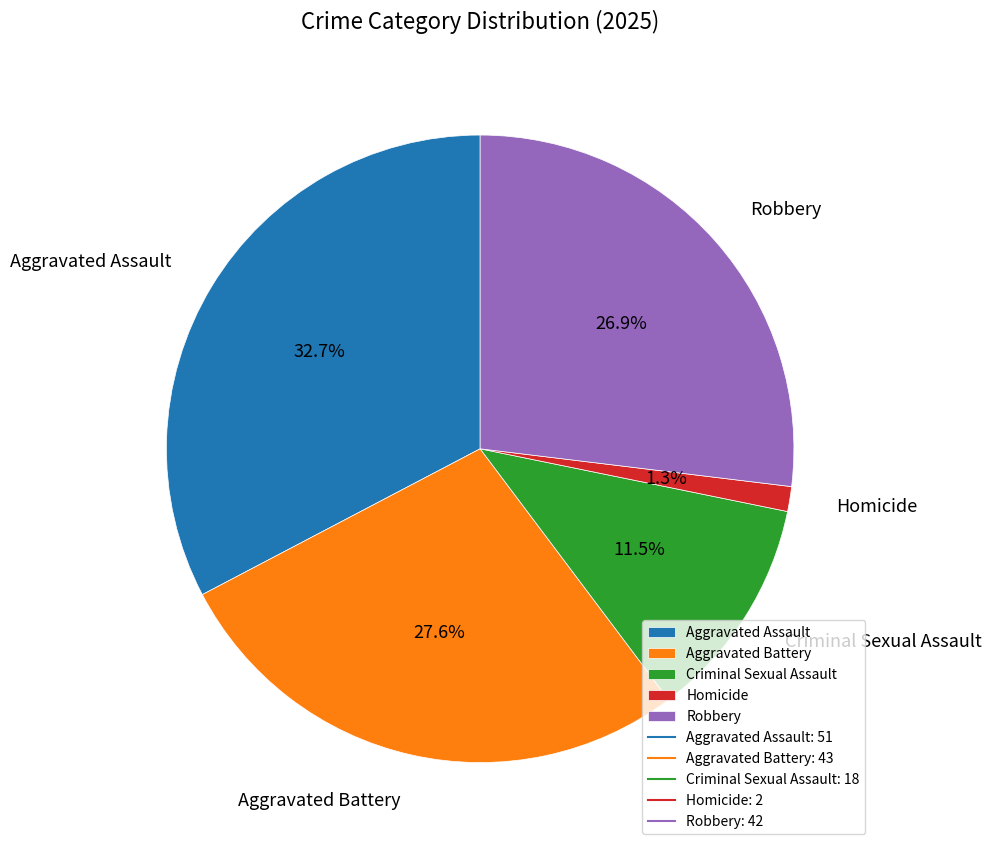

What percentage is the Aggravated Battery slice, to the nearest percent?

28%